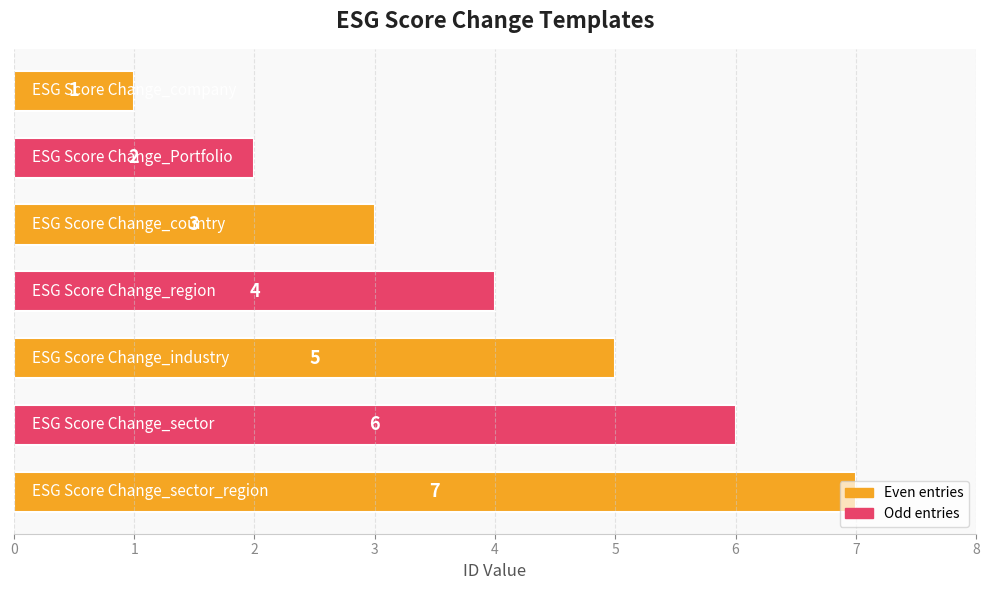

Rank the categories by value from highest to lowest.

ESG Score Change_sector_region, ESG Score Change_sector, ESG Score Change_industry, ESG Score Change_region, ESG Score Change_country, ESG Score Change_Portfolio, ESG Score Change_company